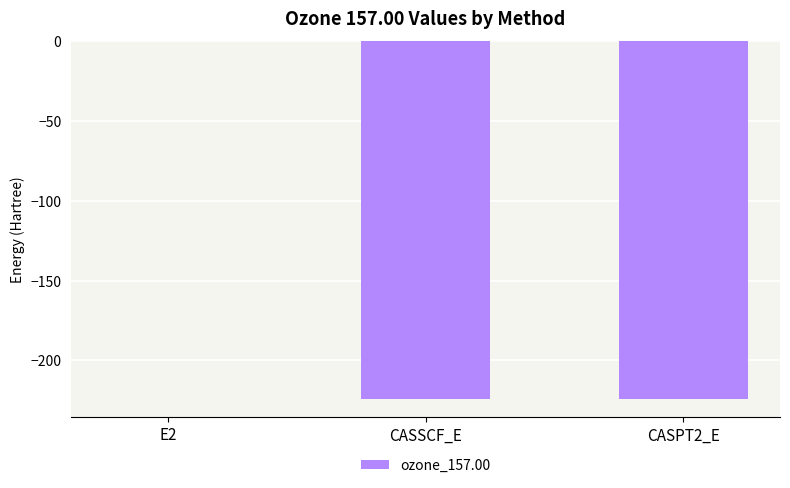

What is the change in value from E2 to CASPT2_E?

-224.3